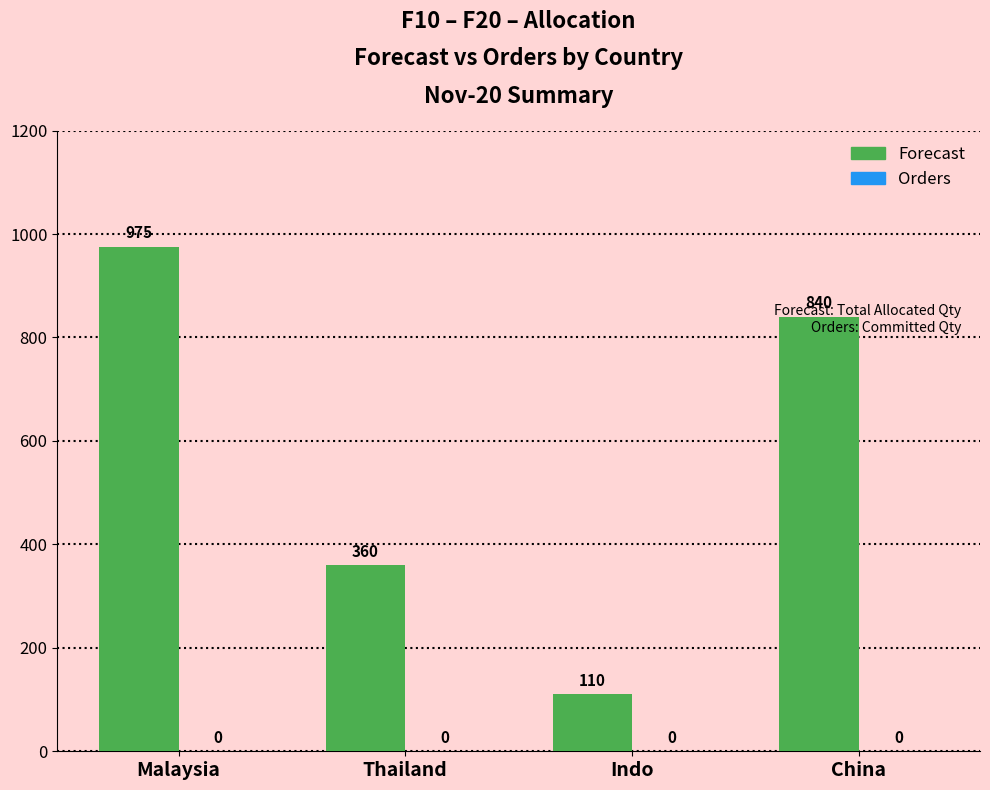

List the labels in order of value, smallest first.

Indo, Thailand, China, Malaysia